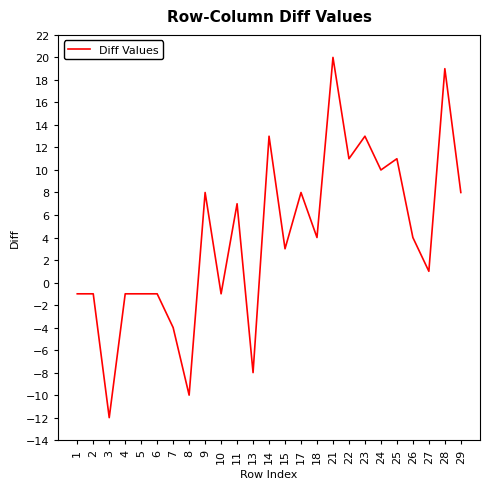

What is the change in value from 8 to 11?

+17